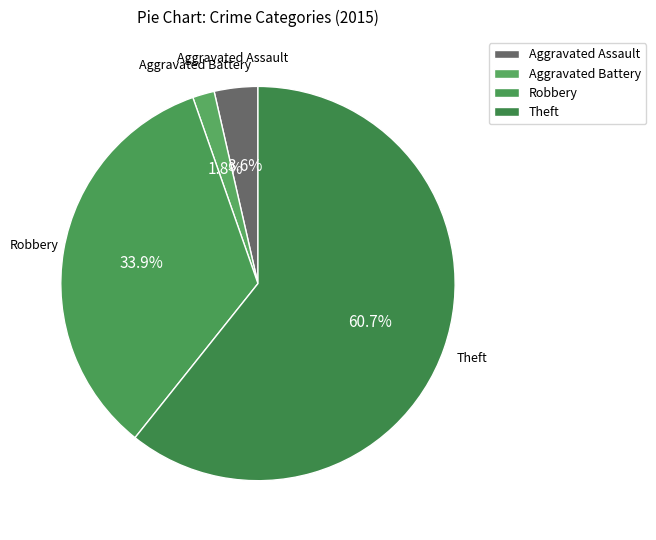

How many segments does this pie chart have?

4